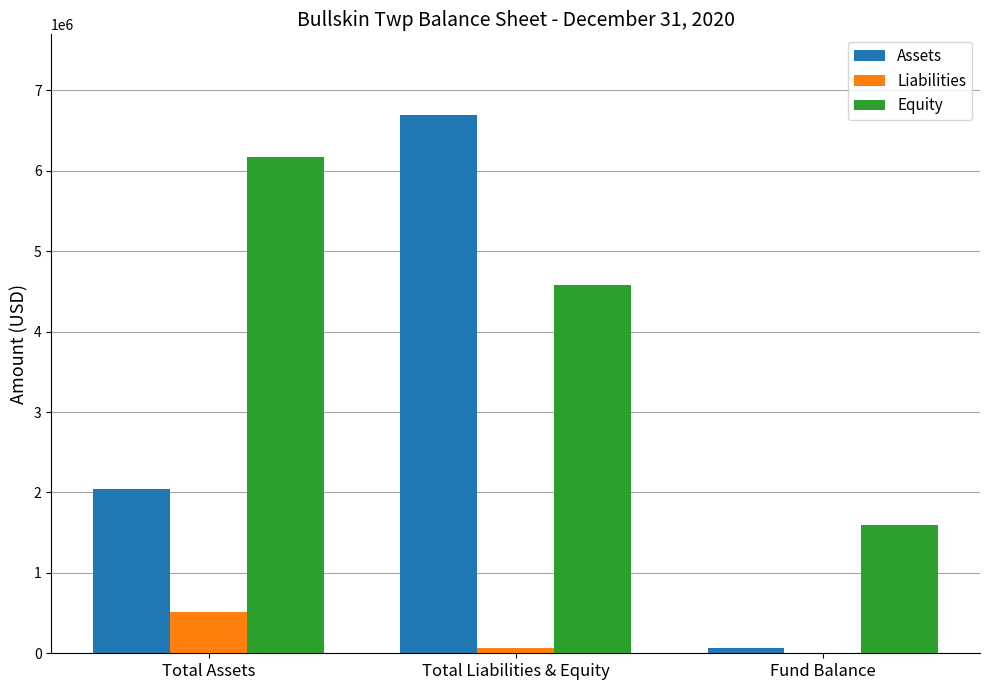

How many data points does each series have?

3